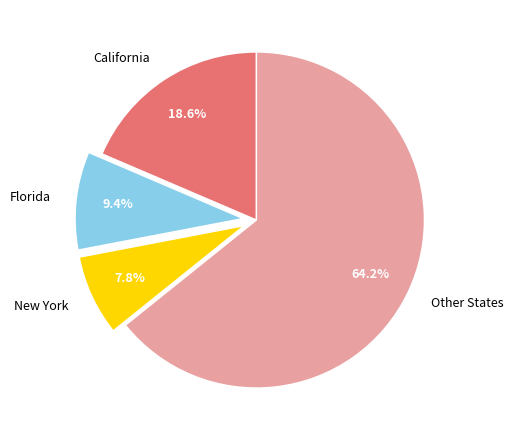

To the nearest percent, what is the difference between the largest and smallest slice percentages?

56%